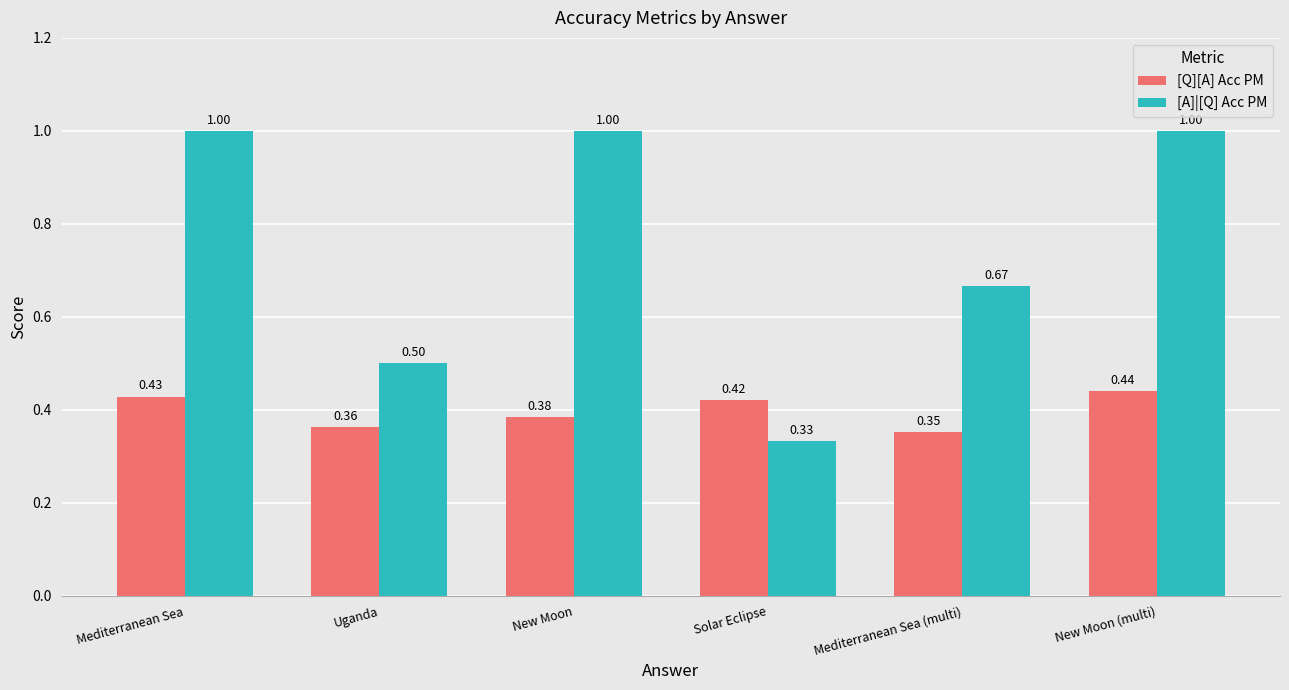

How many bars are there in total?

12